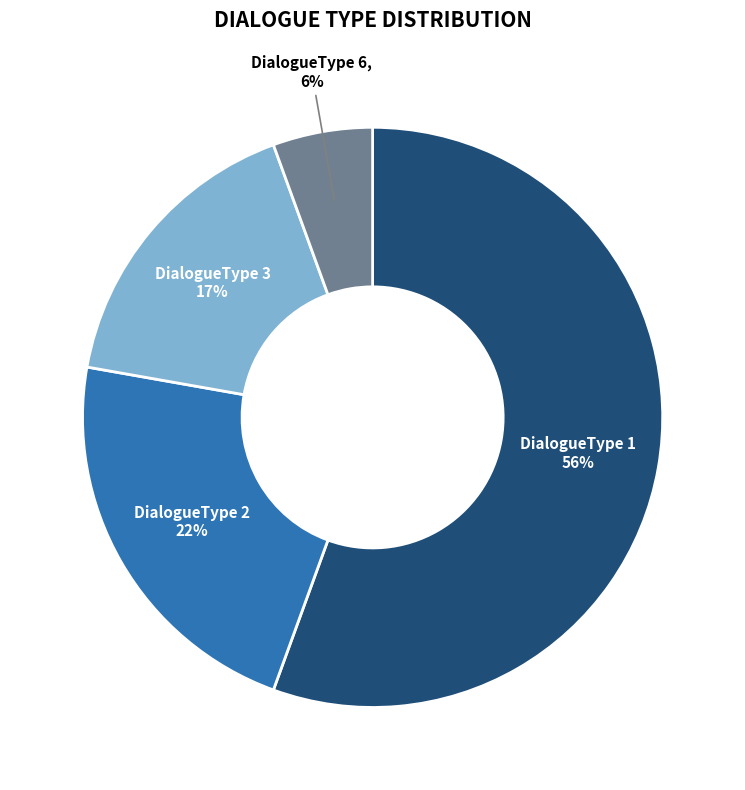

Which has a higher value, DialogueType 2 or DialogueType 1?

DialogueType 1